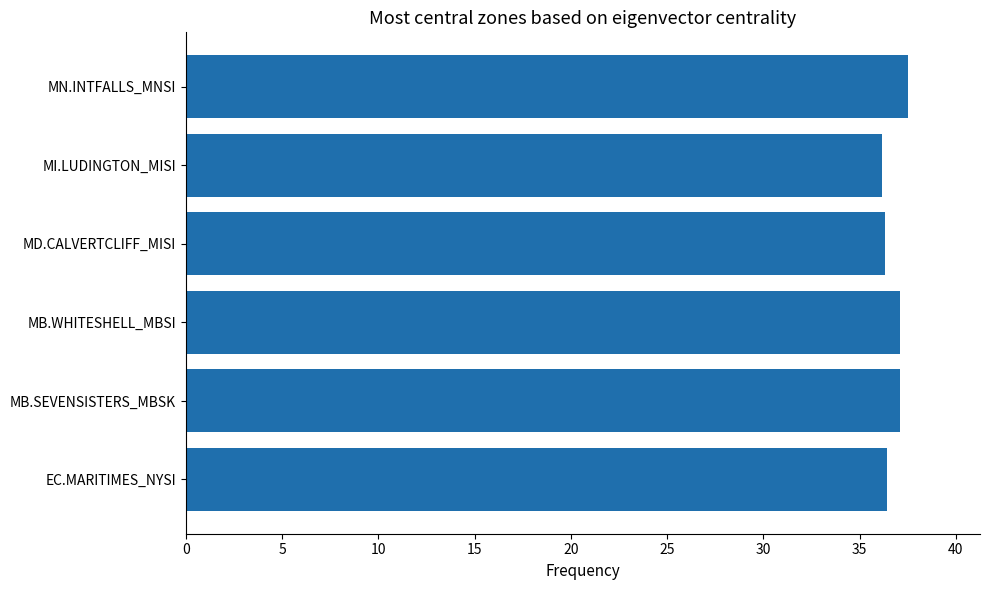

True or false: the data shows 62.6 at MN.INTFALLS_MNSI.

False